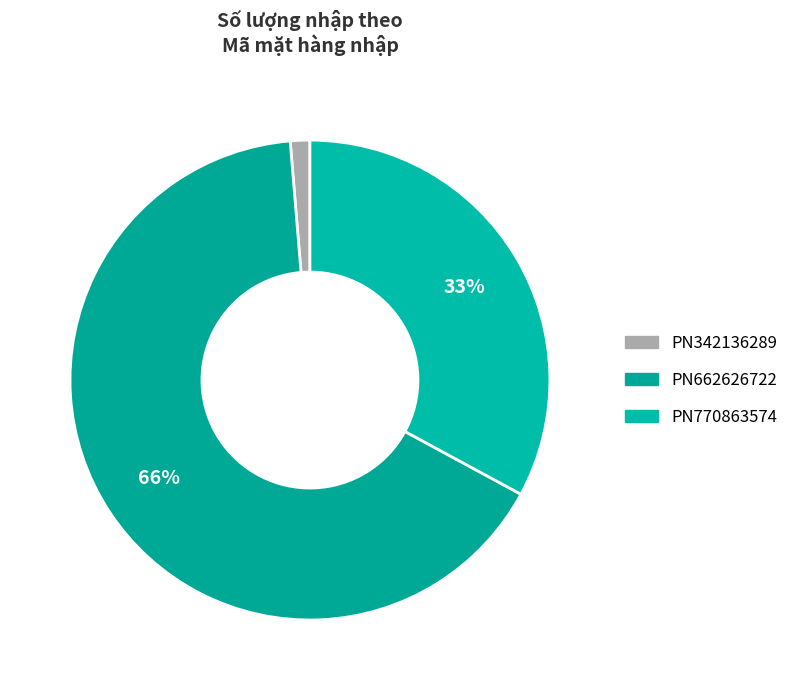

Which category has the biggest portion of the pie?

PN662626722